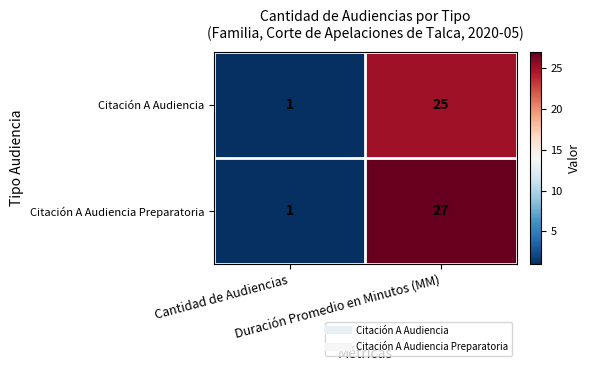

At which category is the sum across all series the highest?

Duración Promedio en Minutos (MM)